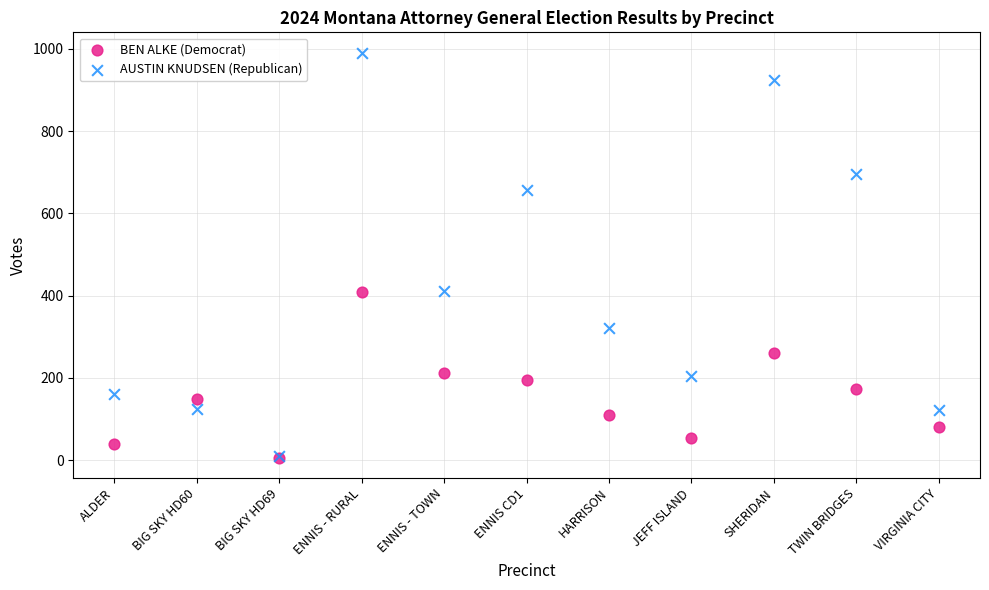

What are all the series names shown in the legend?

BEN ALKE (Democrat), AUSTIN KNUDSEN (Republican)